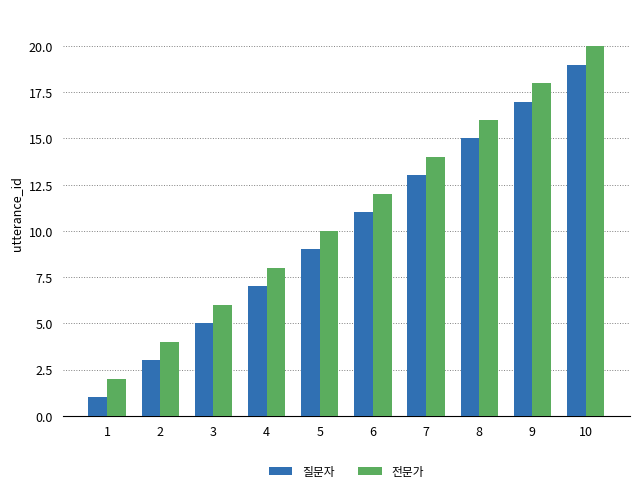

What is the sum of the 질문자 values at 1 and 9?

18